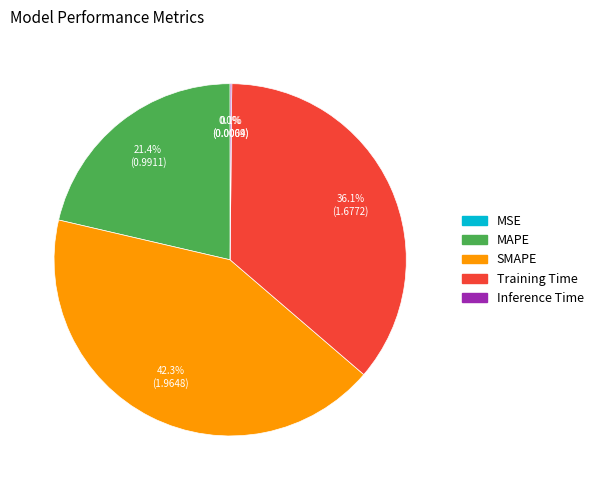

Is there a majority slice in this chart?

No